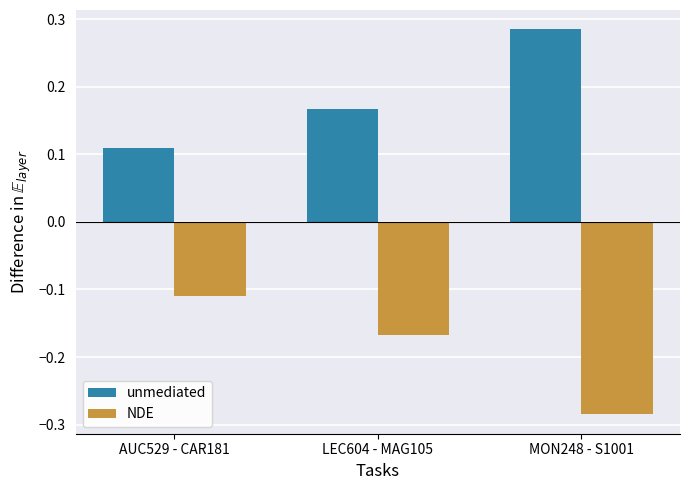

What position from the right is MON248 - S1001?

1